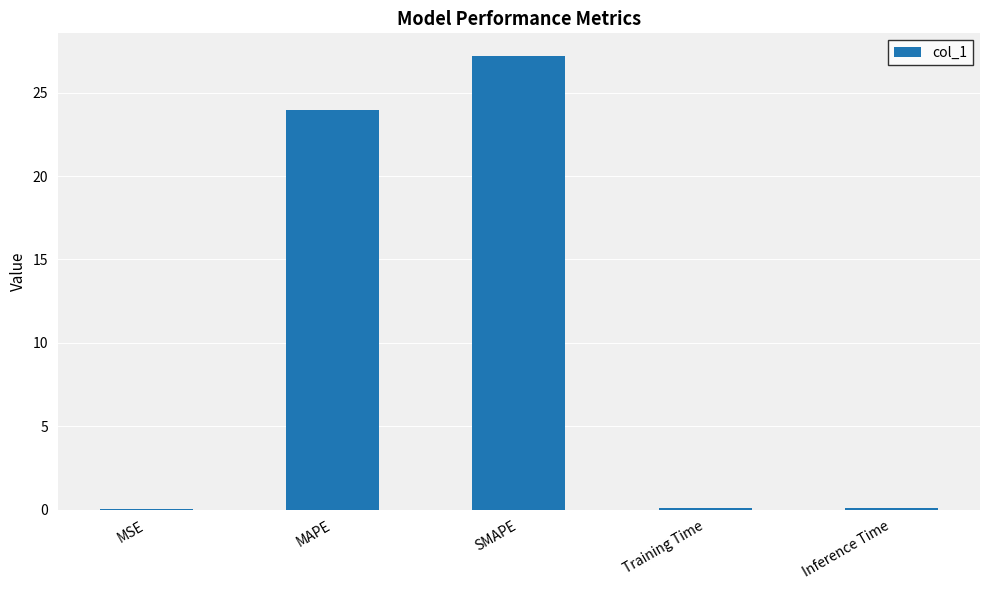

What is the average value?

10.3